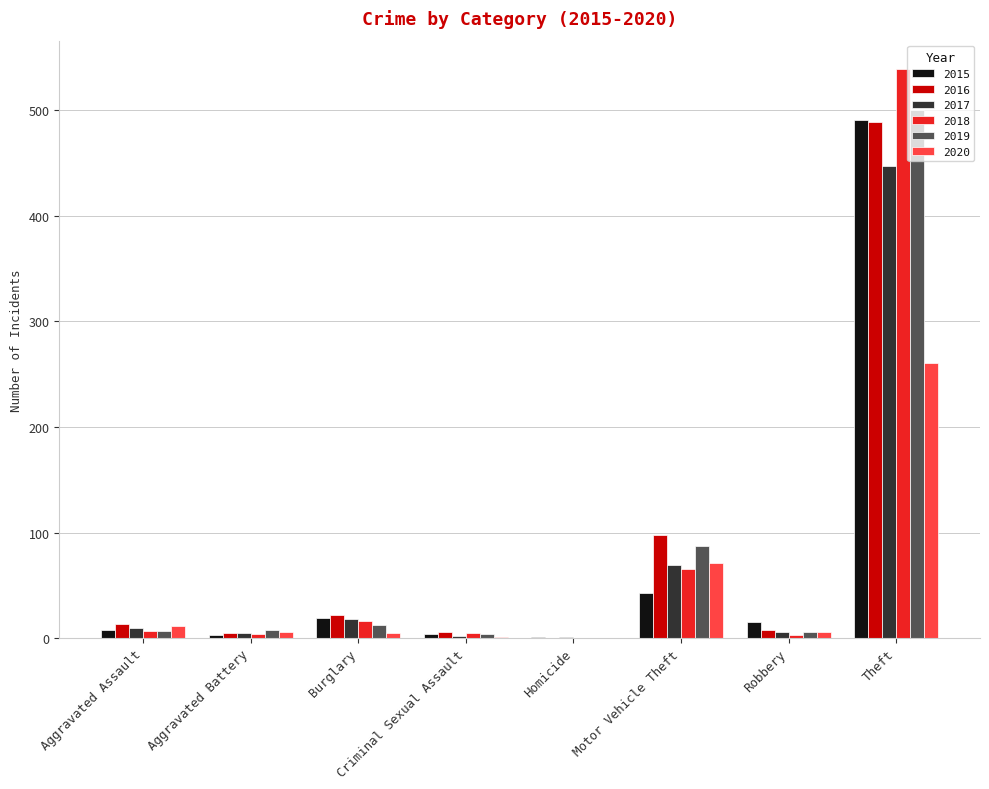

What are all the series names shown in the legend?

2015, 2016, 2017, 2018, 2019, 2020